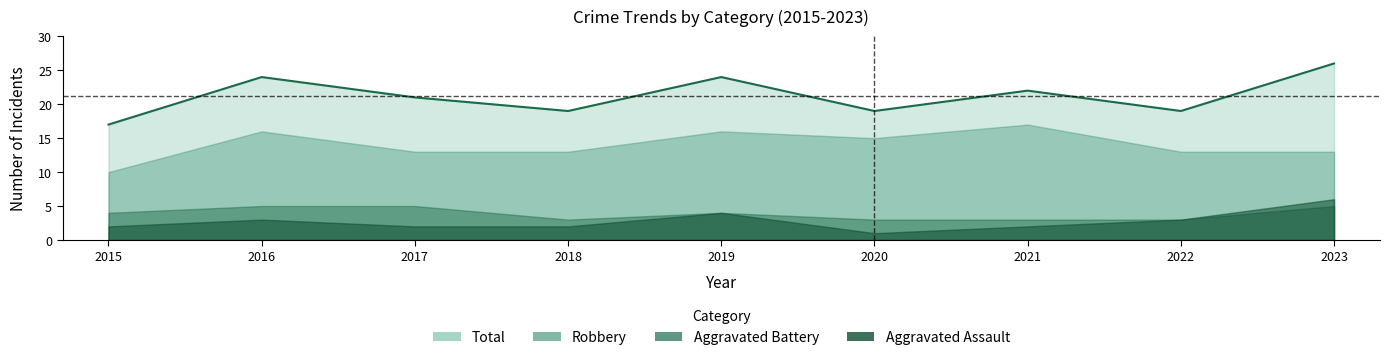

True or false: Robbery and Total cross at least once.

False